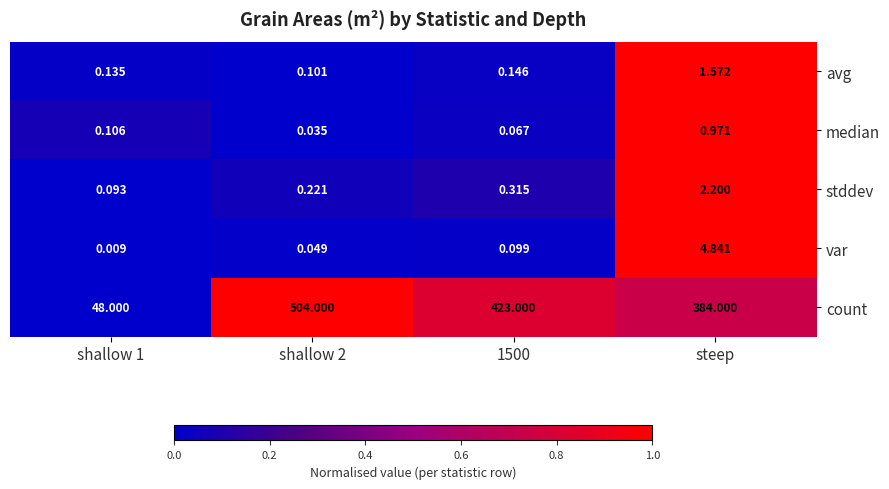

Which series has the largest total across all categories?

count